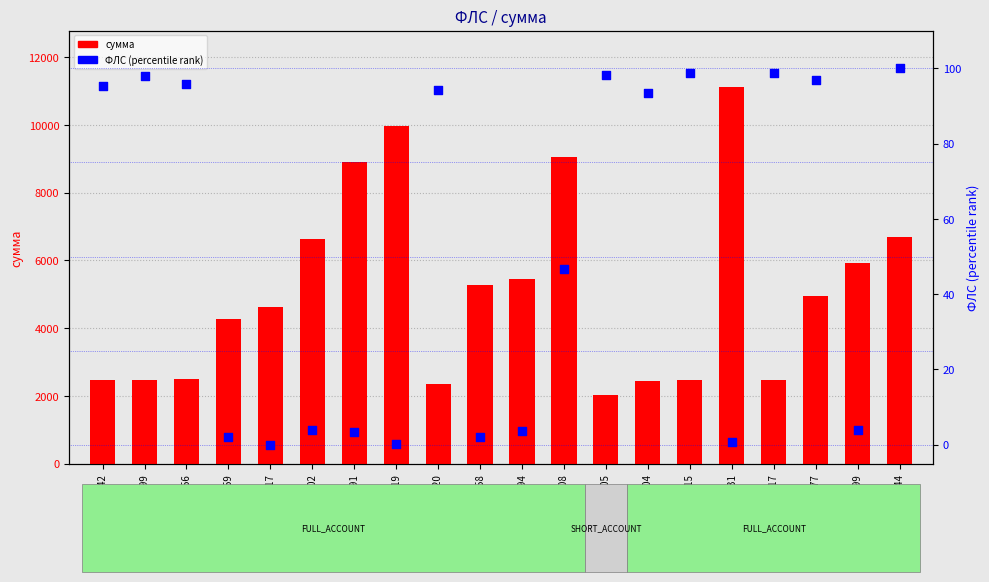

What are all the series names shown in the legend?

сумма, ФЛС